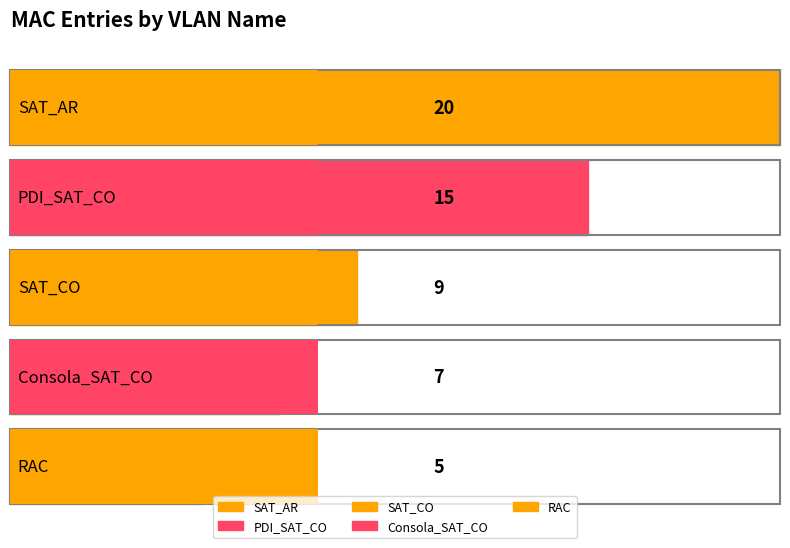

The chart shows a value of 26 at PDI_SAT_CO. True or false?

False